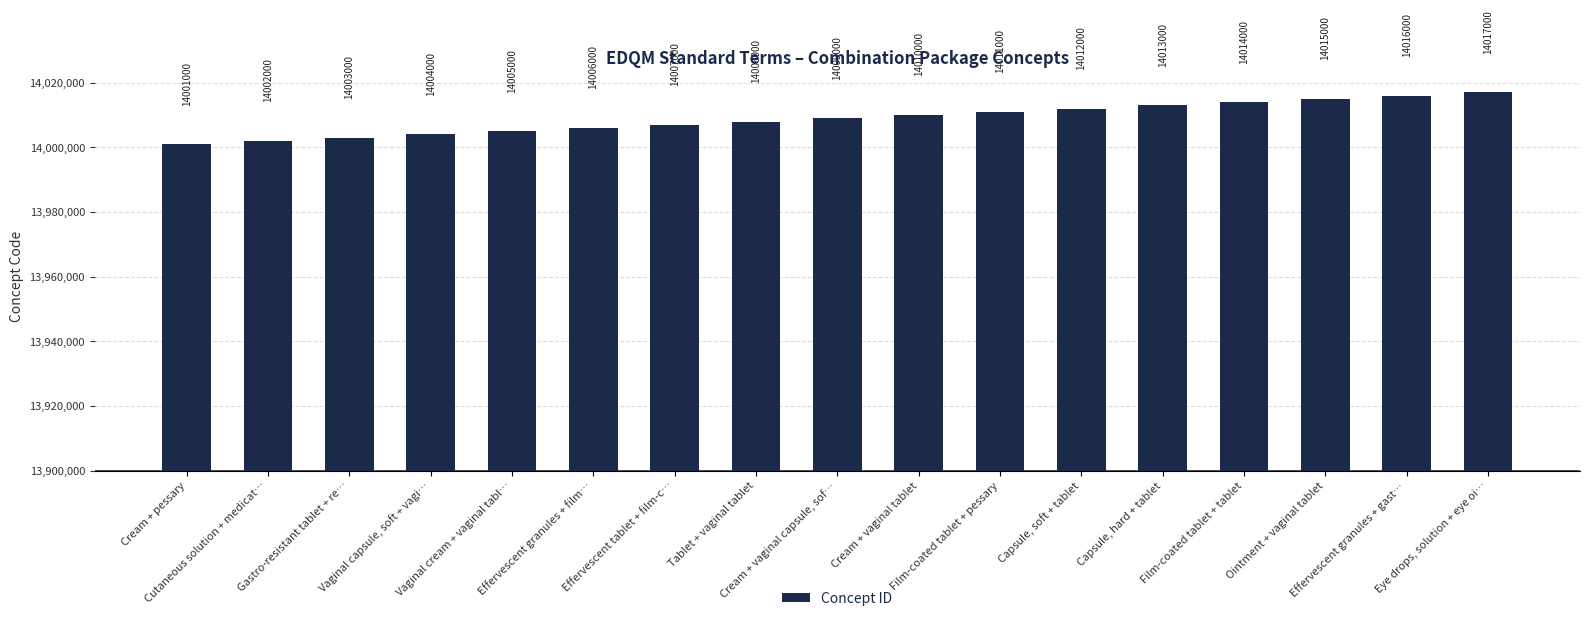

What is the change in value from Film-coated tablet + pessary to Capsule, hard + tablet?

+2000